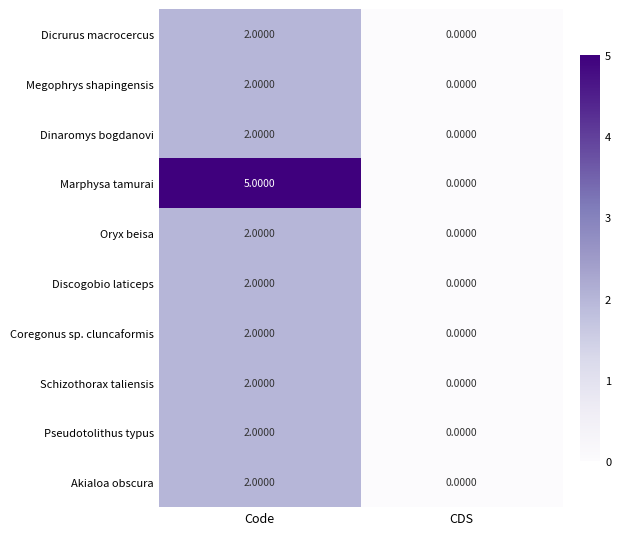

At how many categories does at least one series exceed 4?

1